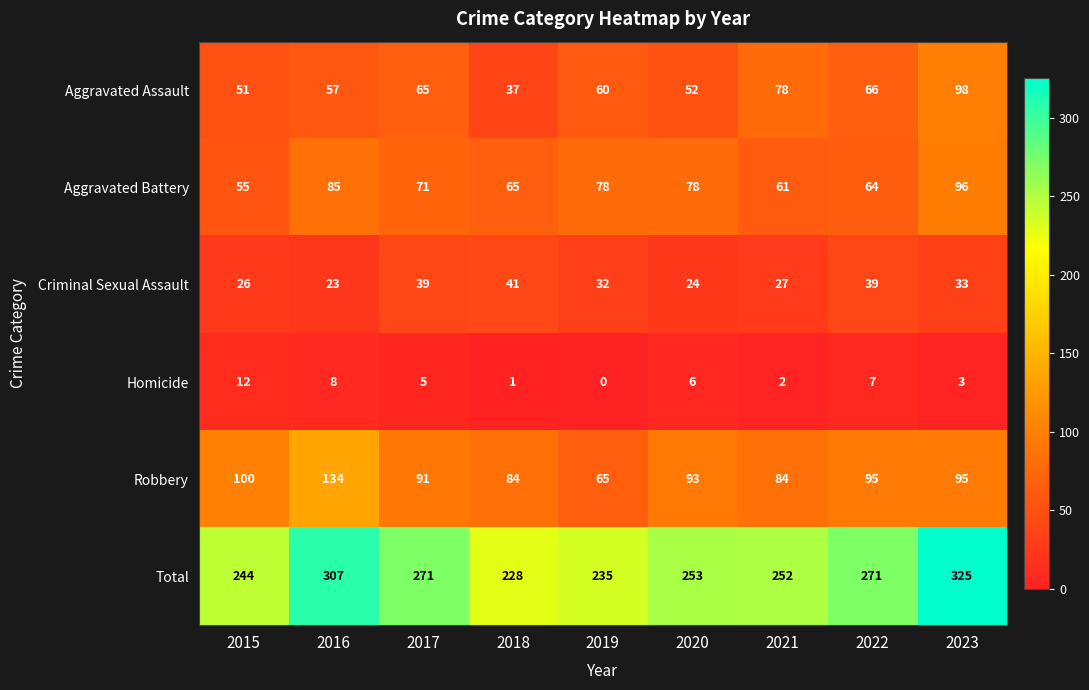

Rank the series at 2020 from highest to lowest value.

Total, Robbery, Aggravated Battery, Aggravated Assault, Criminal Sexual Assault, Homicide